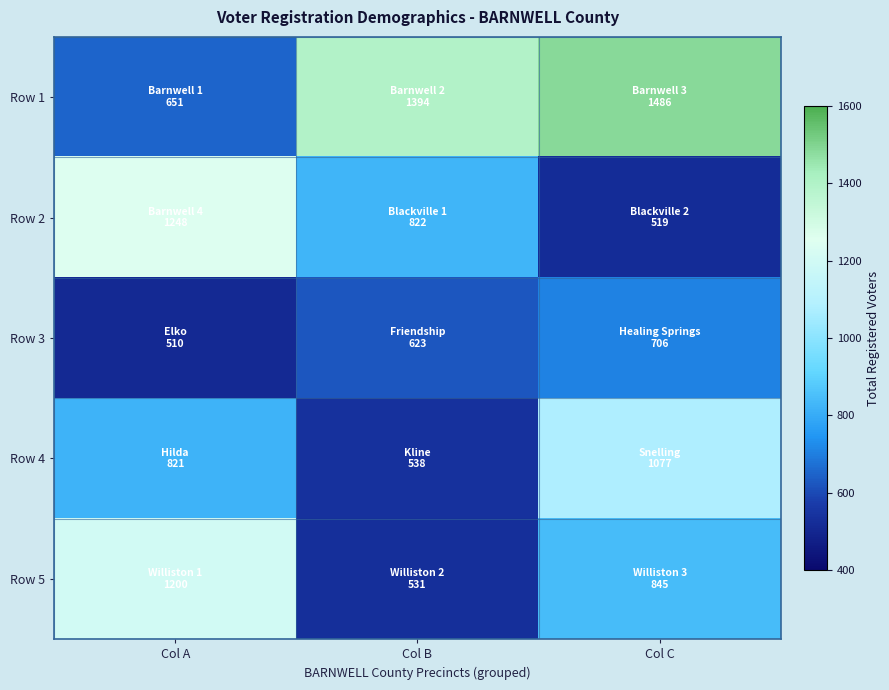

Which has a higher value, Col C or Col B?

Col C